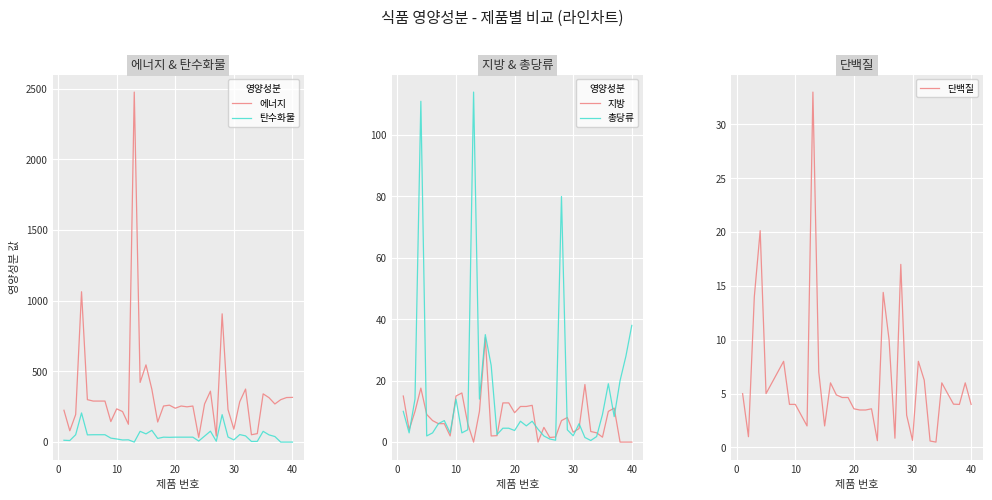

What is the highest value of the 탄수화물 series?

206.0